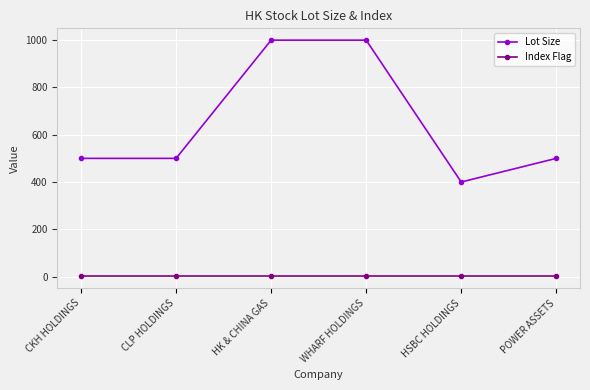

What is the minimum value for Lot Size?

400